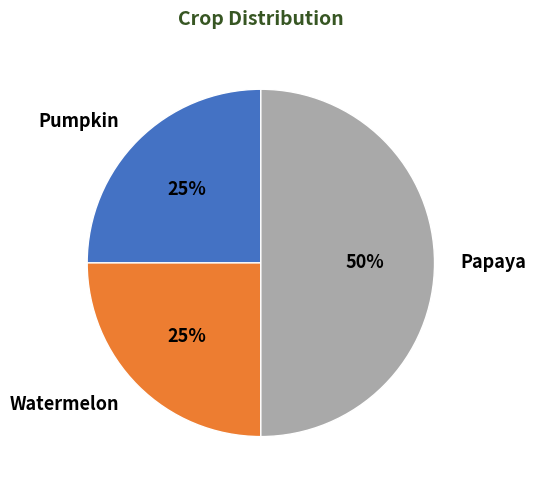

How many slices are in this pie chart?

3